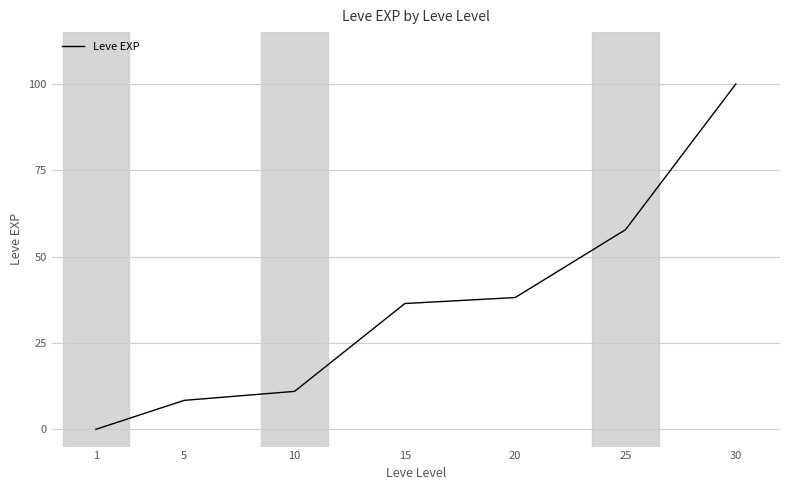

Reading left to right, extract all data points from this chart.

0.0	8.4	11.0	36.4	38.2	57.8	100.0